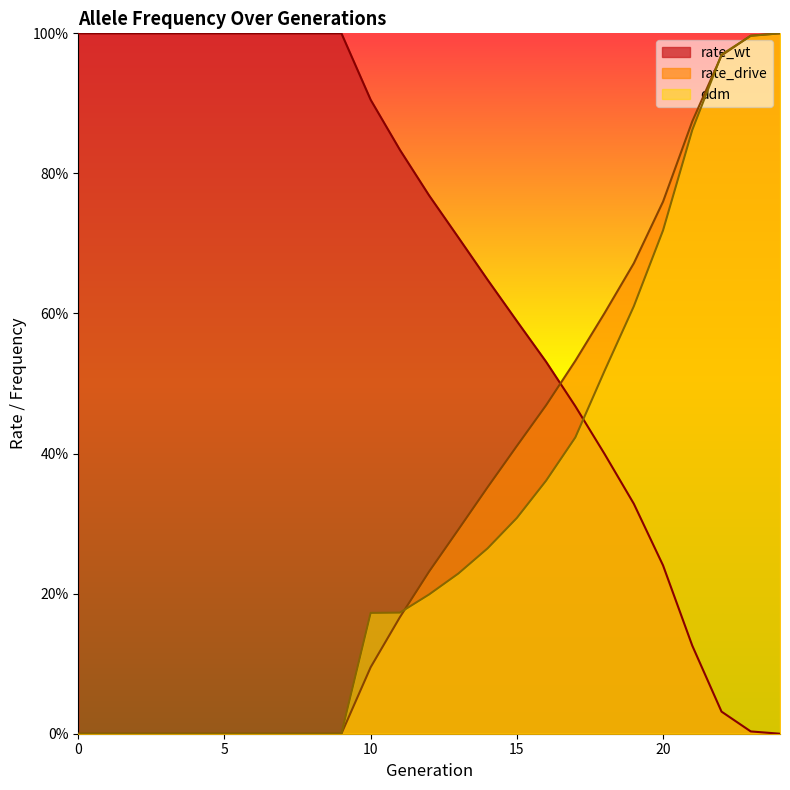

How many times do ddm and rate_drive cross each other?

3